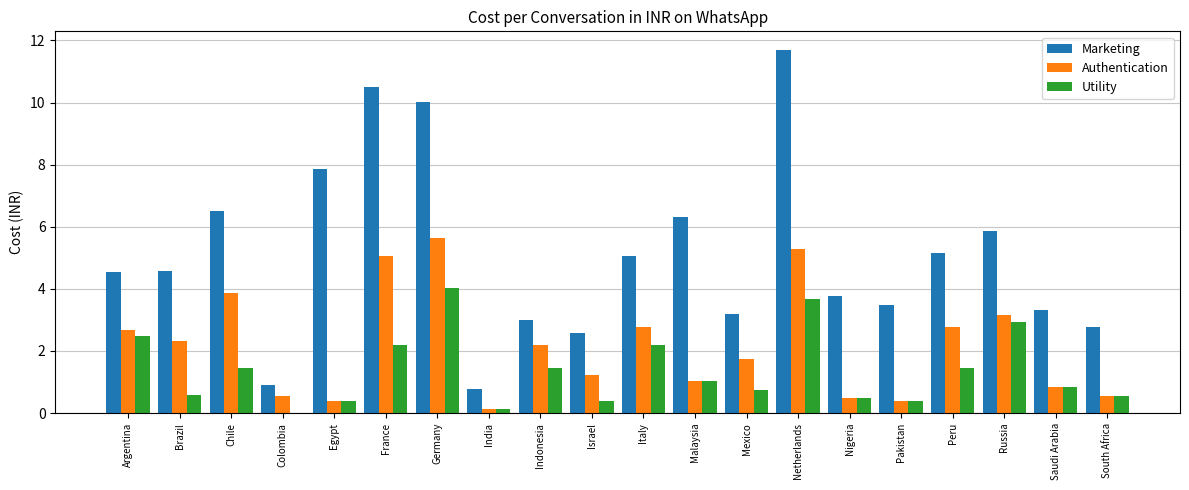

What is the sum of the Marketing values at Peru and Chile?

11.7